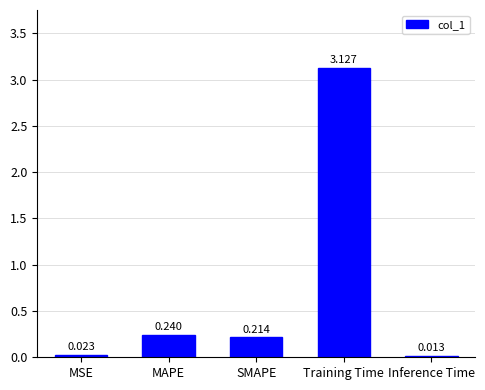

Rank the categories by value from lowest to highest.

Inference Time, MSE, SMAPE, MAPE, Training Time